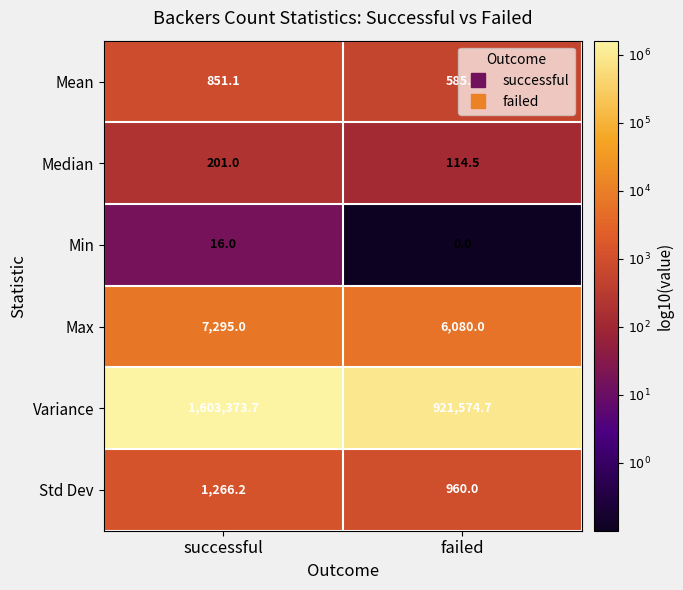

Which series has the largest range (max minus min)?

Variance